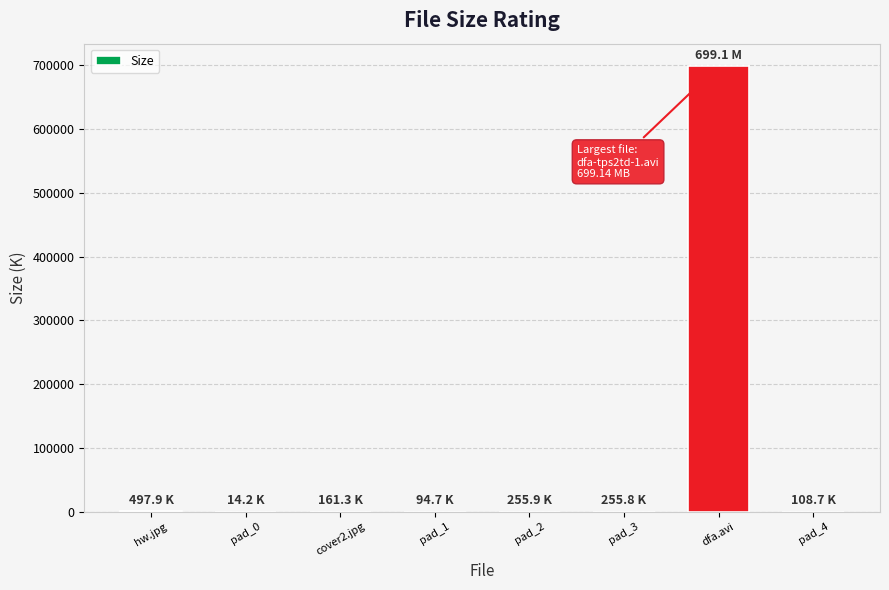

What is the change in value from cover2.jpg to pad_2?

+94.6